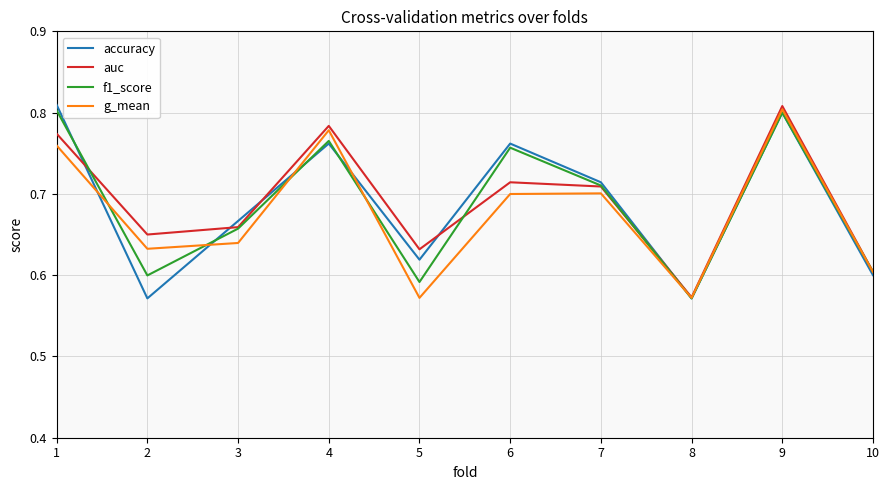

True or false: g_mean and f1_score cross at least once.

True